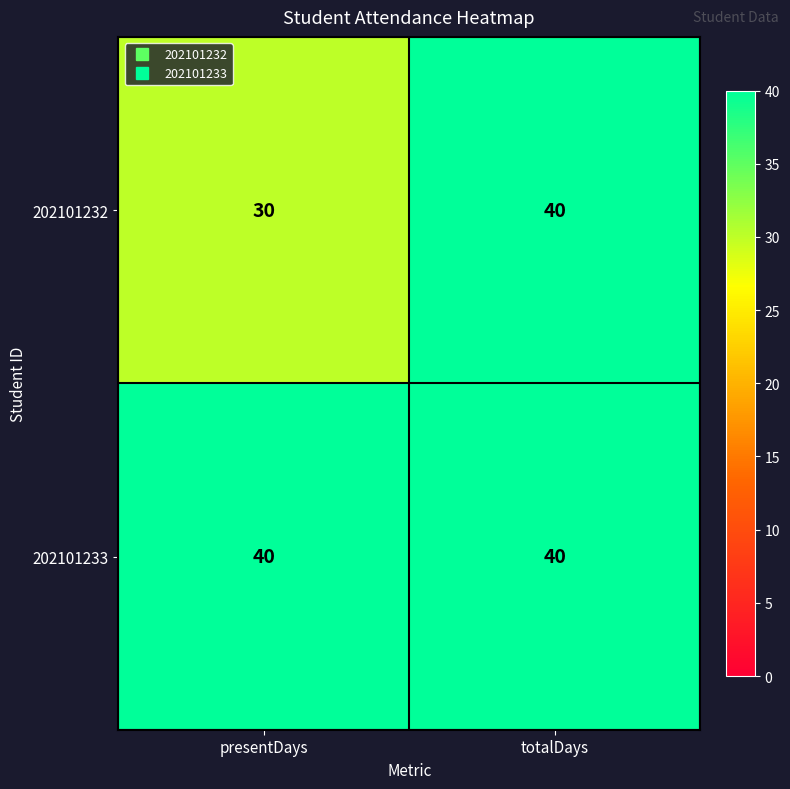

List the series in order of their overall mean, highest first.

202101233, 202101232